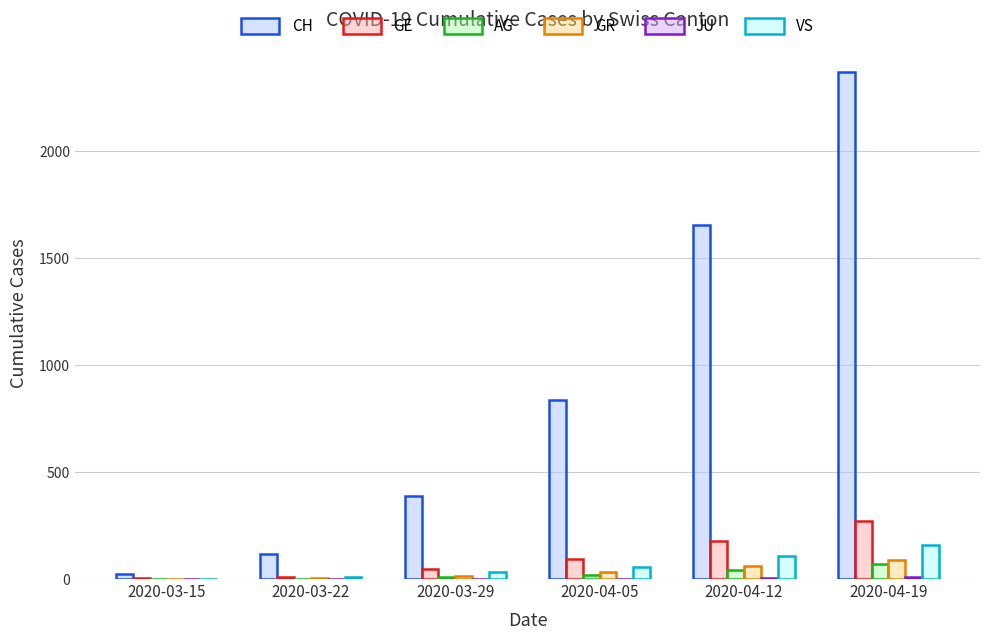

Count the number of data series in this chart.

6